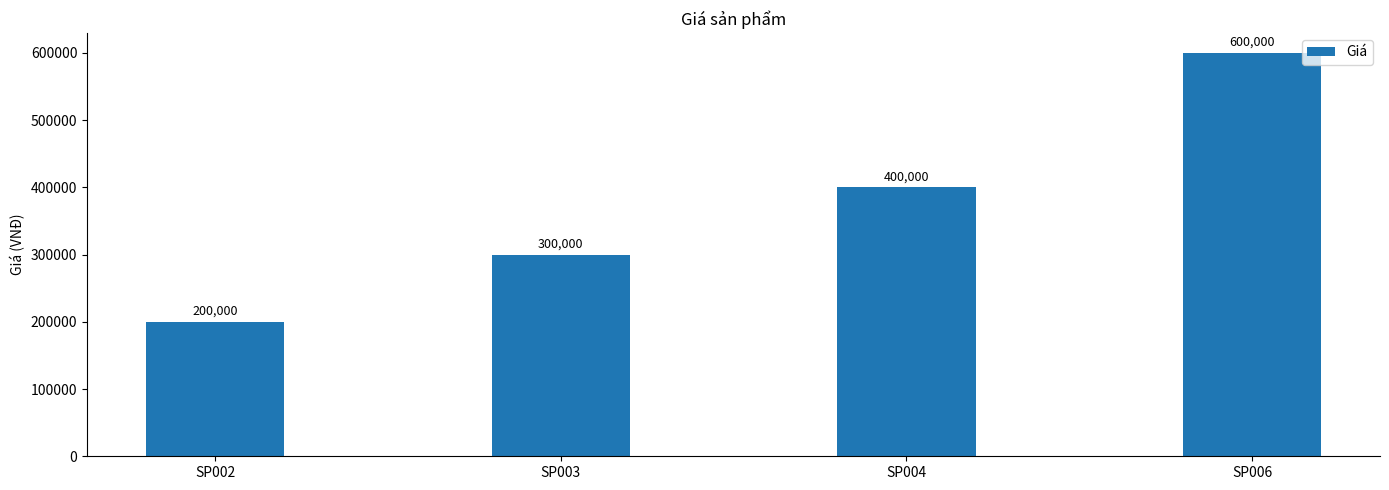

The chart shows a value of 200000 at SP002. True or false?

True